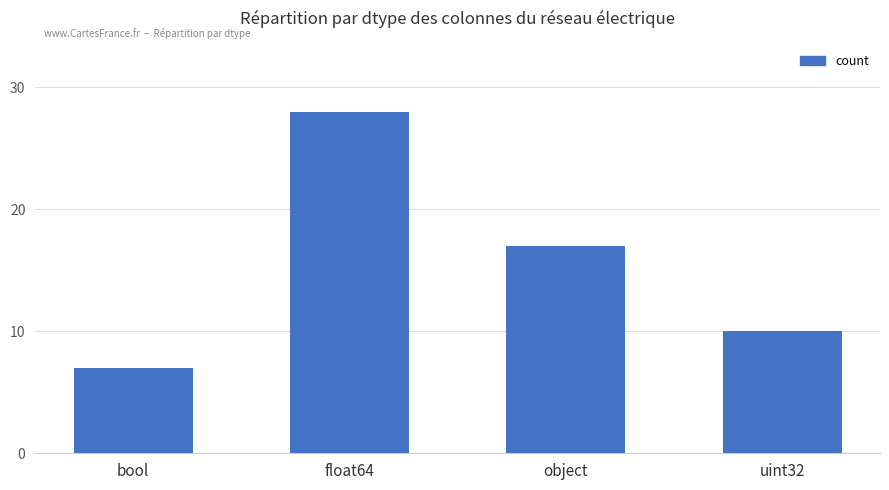

Is it true that the value at object is 29?

False